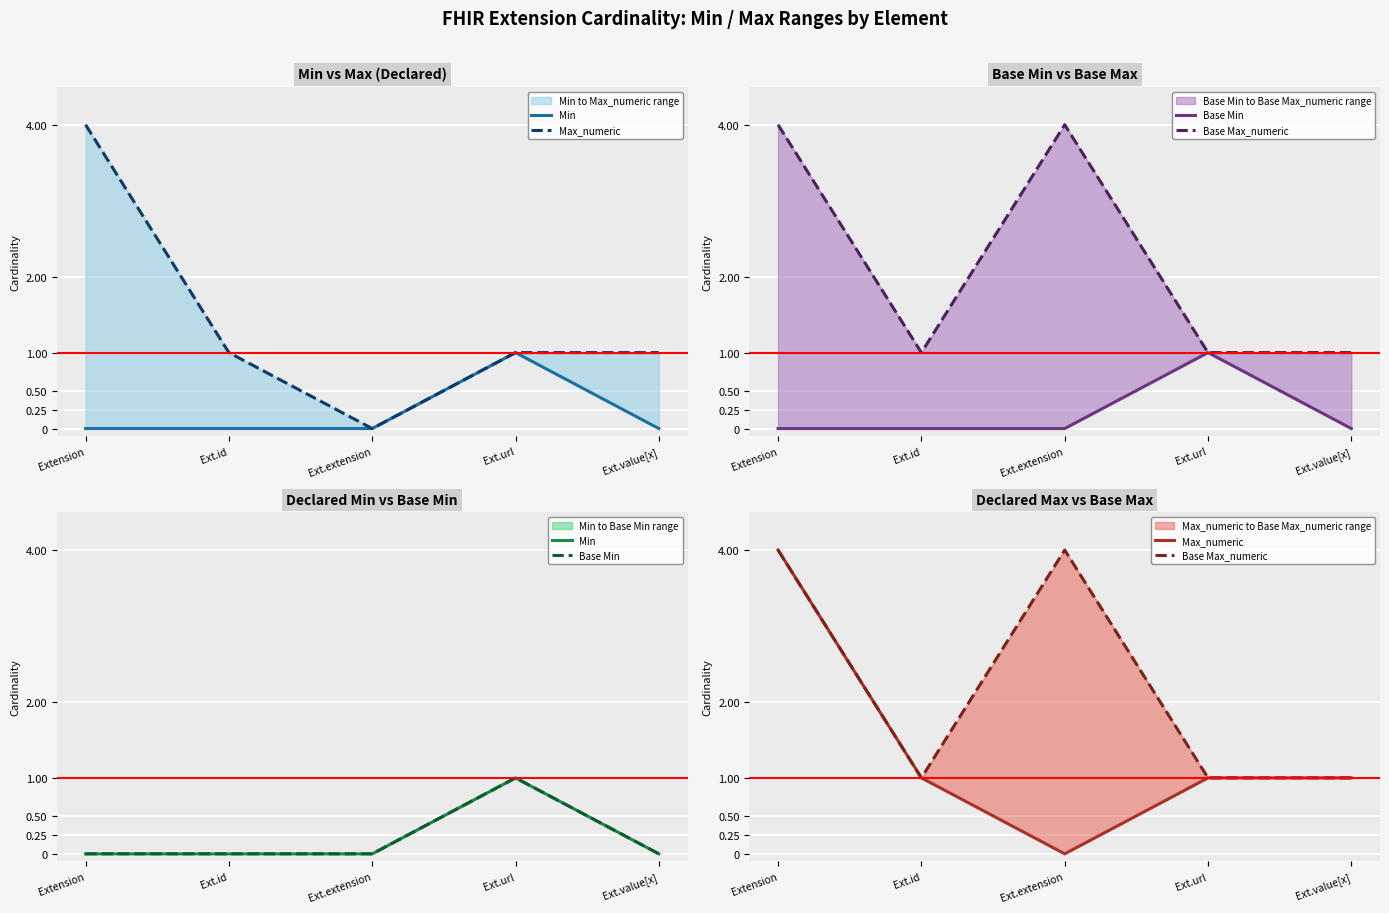

What is the label of the 4th point from the left?

Ext.url